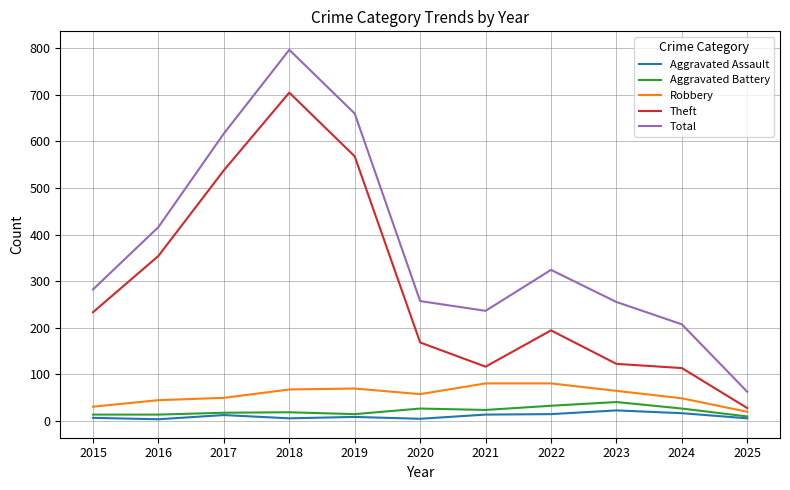

What is the sum of all Theft values?

3138